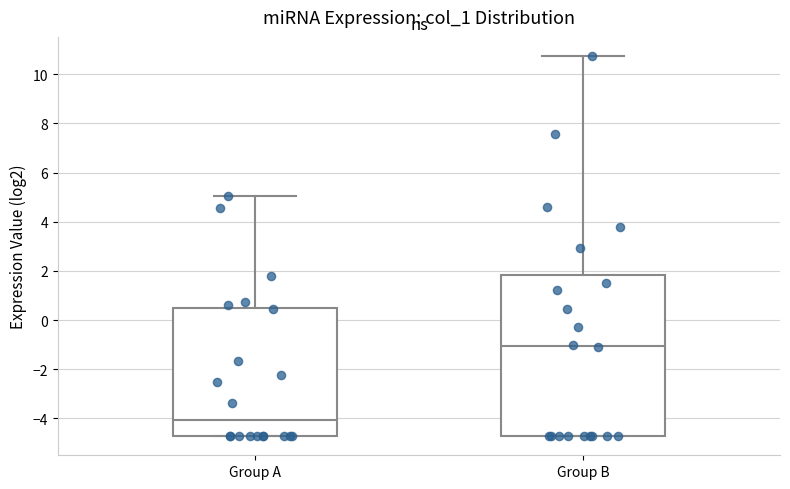

Reading left to right, transcribe this box plot: for each box, give where its median line is, the range the box spans, and where its two whiskers end, as read against the y-axis. The values are not printed on the chart, so give them approximately, as read against the axis.

Group A: median -4.0, box -4.8 to 0.4, whiskers -4.8 to 5.0
Group B: median -1.0, box -4.8 to 1.8, whiskers -4.8 to 10.8